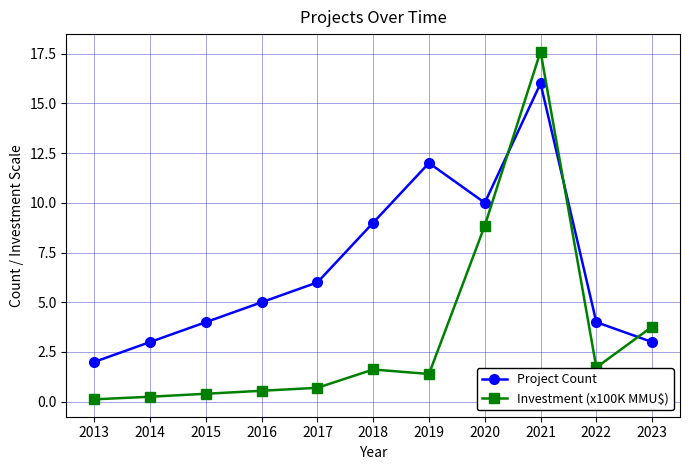

What is the approximate value of Project Count at 2018?

9.0